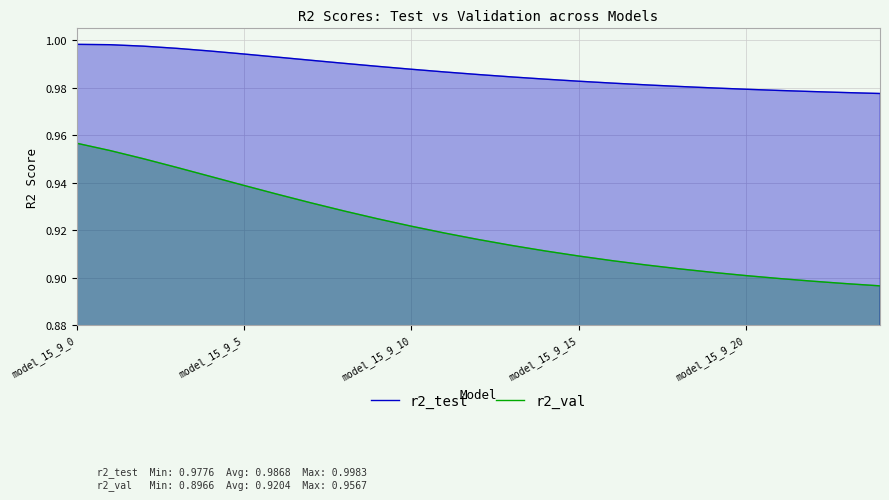

At which category does the chart reach its peak across all series?

model_15_9_0